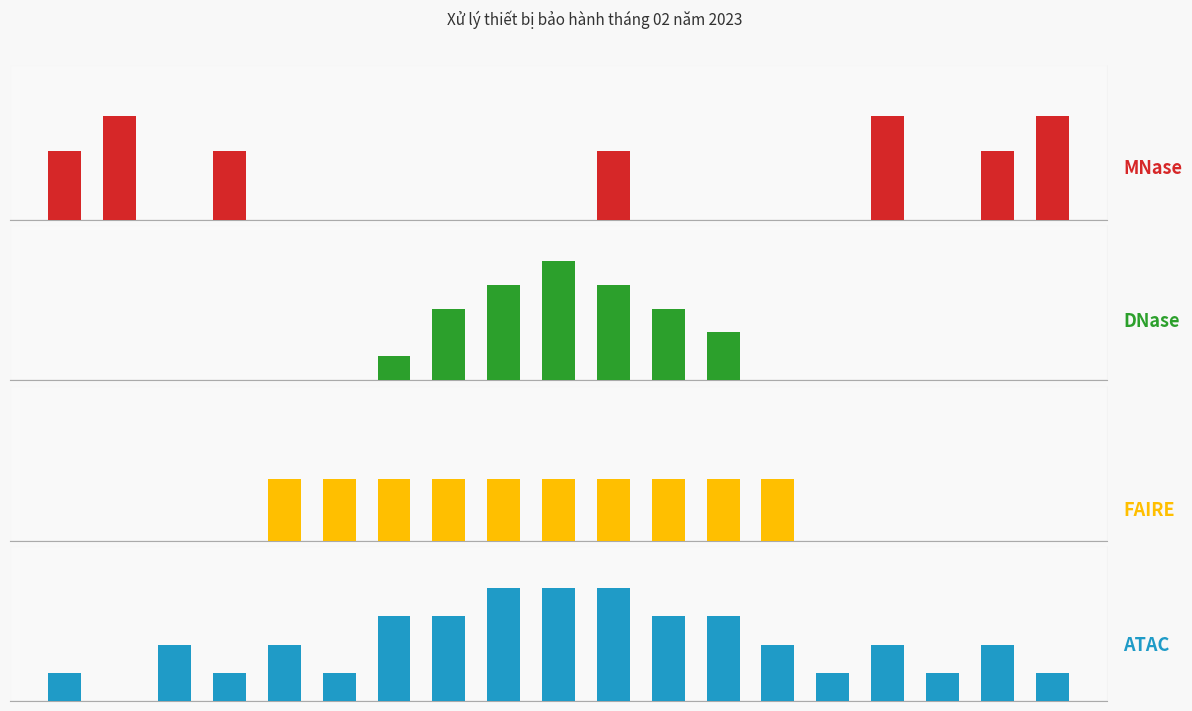

At which category is the sum across all series the highest?

10